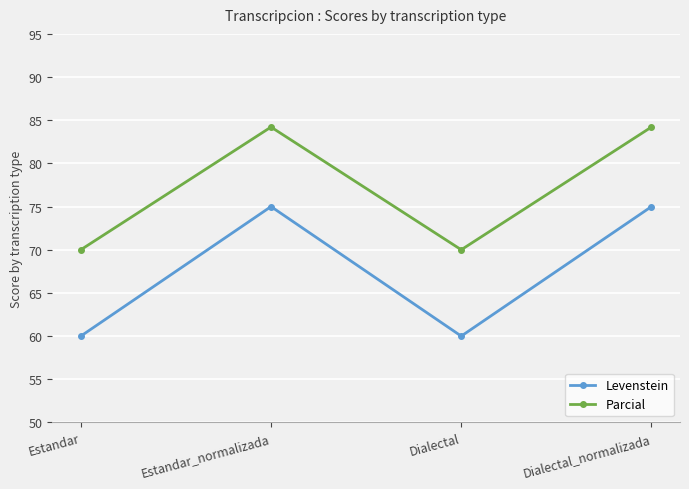

Count the number of data series in this chart.

2